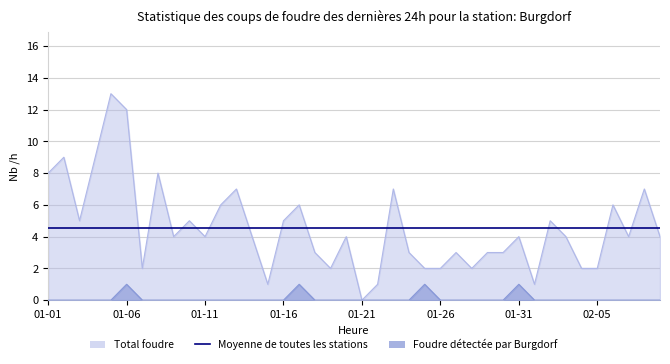

List the labels in order of Foudre détectée par Burgdorf value, smallest first.

2023-01-01, 2023-01-02, 2023-01-03, 2023-01-04, 2023-01-05, 2023-01-07, 2023-01-08, 2023-01-09, 2023-01-10, 2023-01-11, 2023-01-12, 2023-01-13, 2023-01-14, 2023-01-15, 2023-01-16, 2023-01-18, 2023-01-19, 2023-01-20, 2023-01-21, 2023-01-22, 2023-01-23, 2023-01-24, 2023-01-26, 2023-01-27, 2023-01-28, 2023-01-29, 2023-01-30, 2023-02-01, 2023-02-02, 2023-02-03, 2023-02-04, 2023-02-05, 2023-02-06, 2023-02-07, 2023-02-08, 2023-02-09, 2023-01-06, 2023-01-17, 2023-01-25, 2023-01-31